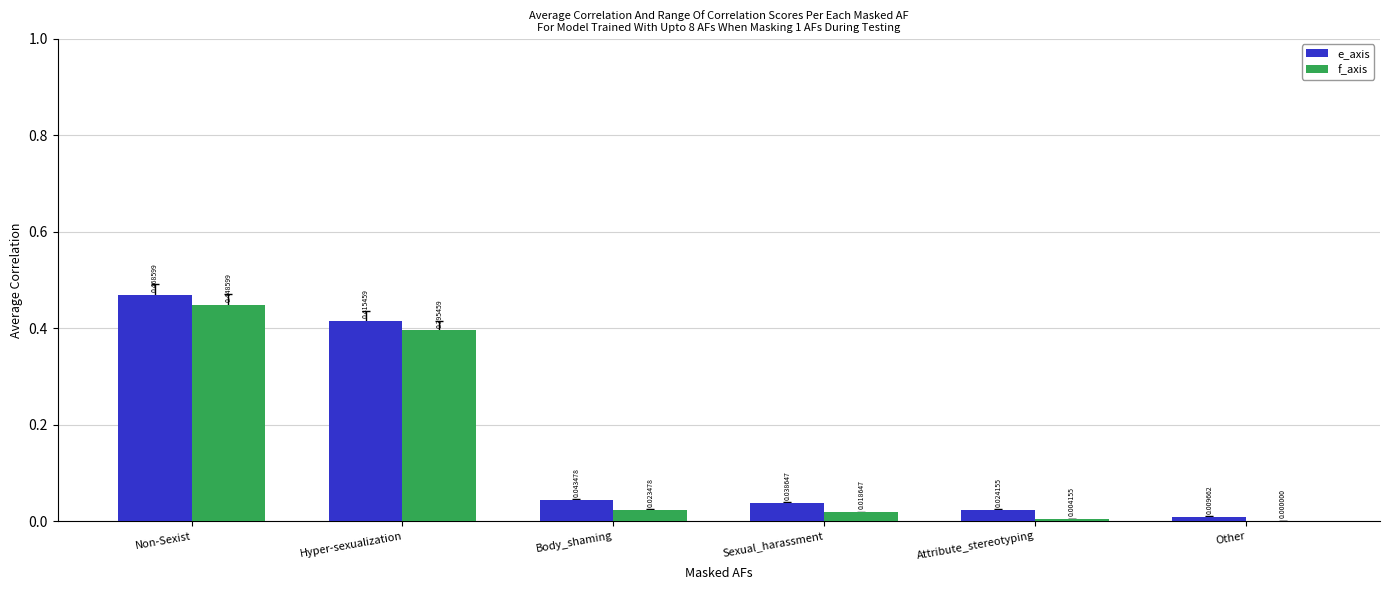

Which series has the largest range (max minus min)?

e_axis